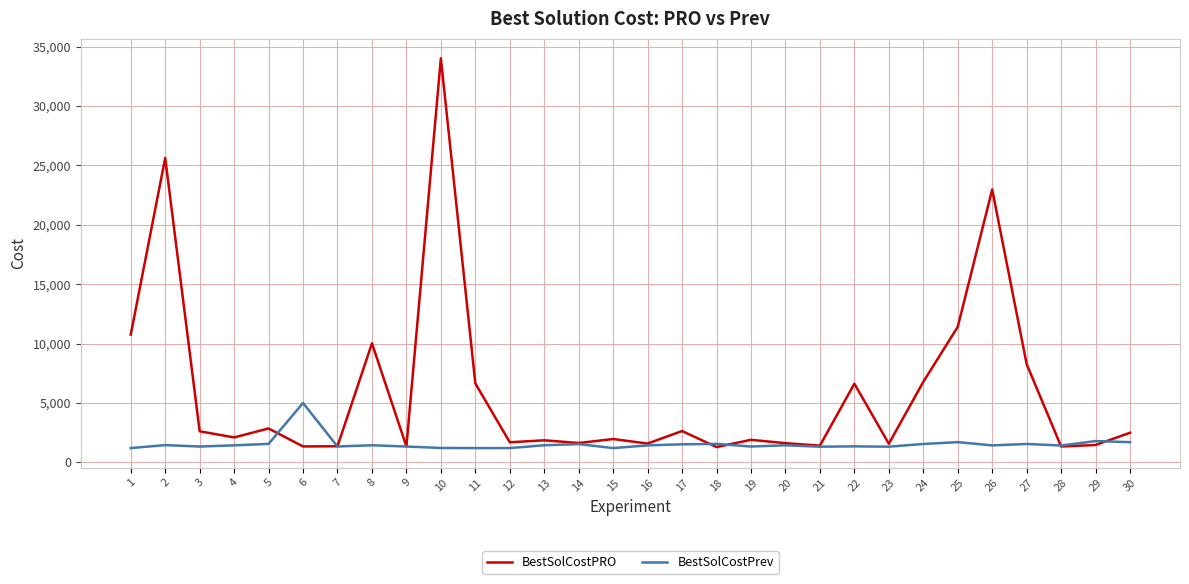

List the series in order of their overall mean, highest first.

BestSolCostPRO, BestSolCostPrev